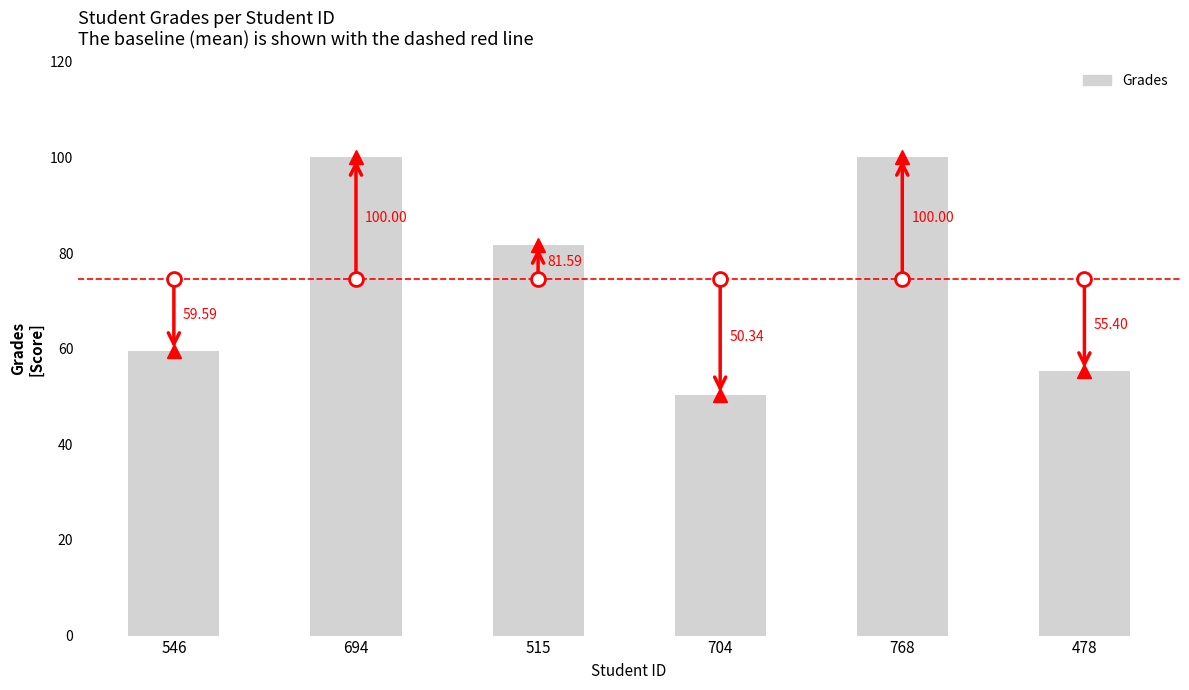

What is the maximum value shown in the chart?

100.0